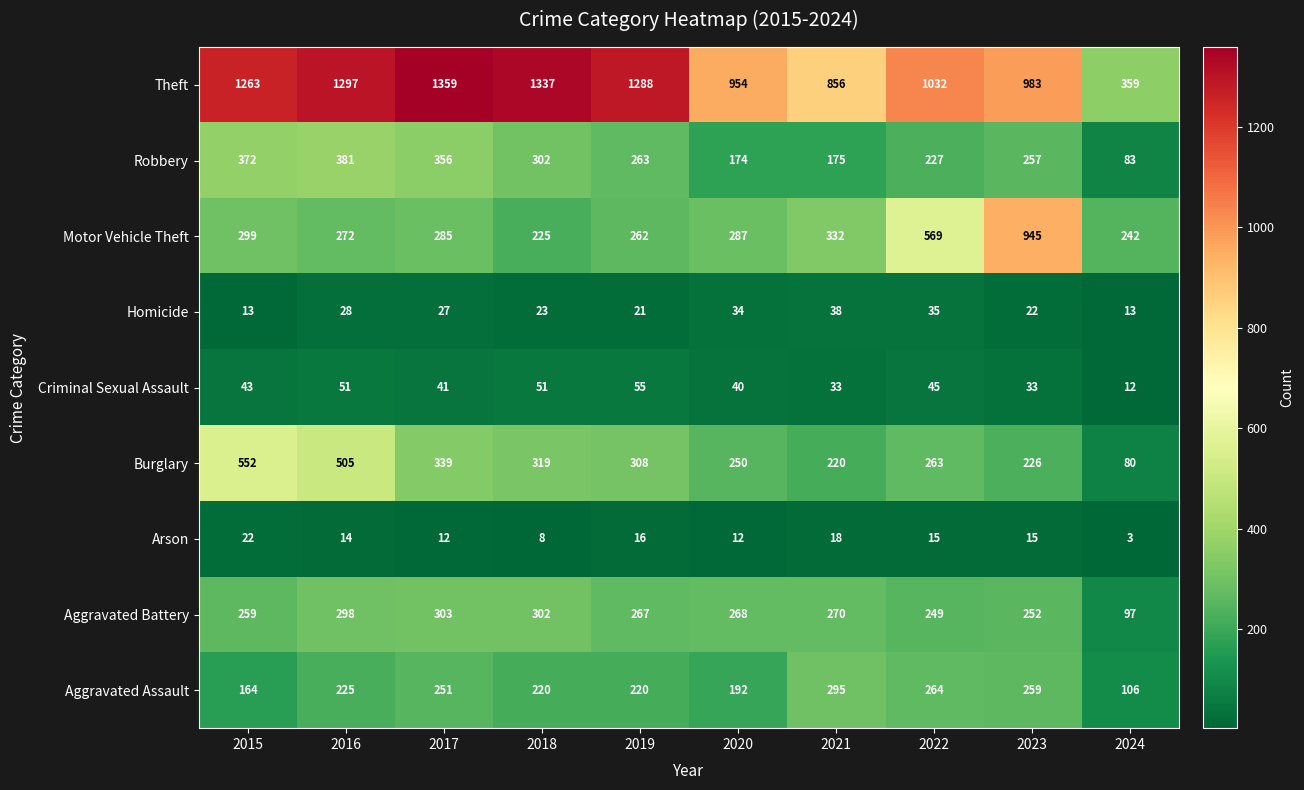

What is the sum of the Theft values at 2018 and 2017?

2696